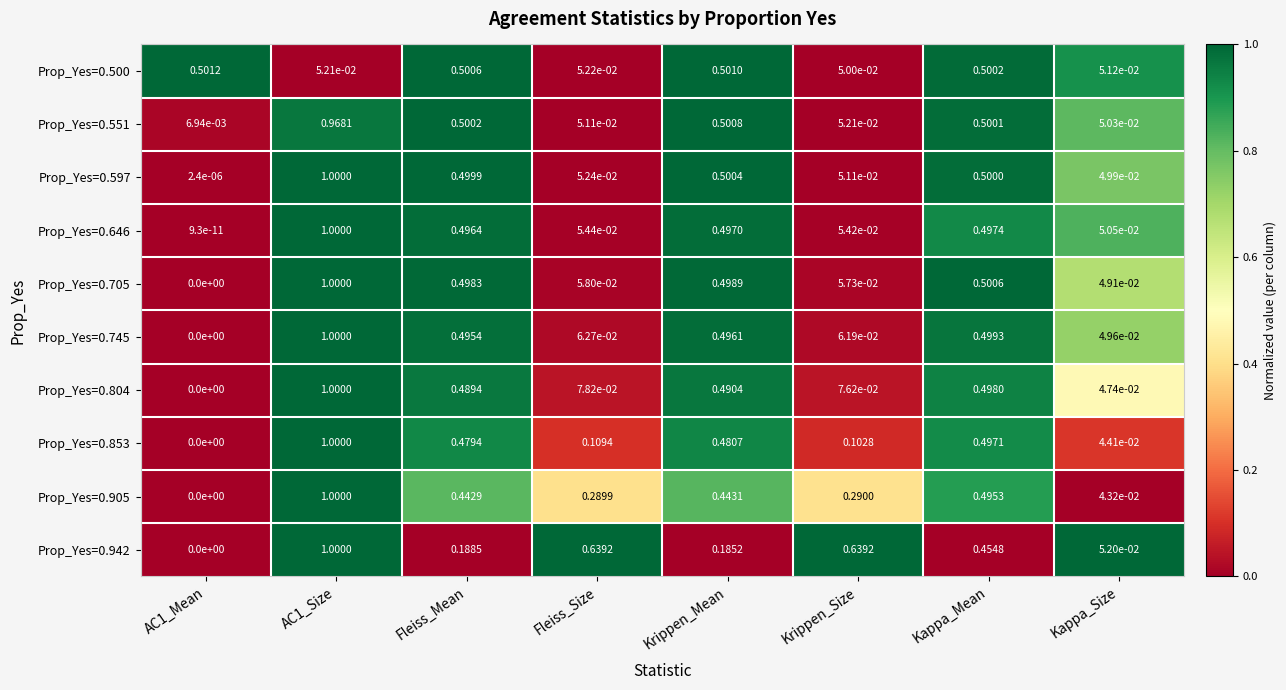

Is the value of Prop_Yes=0.745 at AC1_Mean greater than the value of Prop_Yes=0.597 at Kappa_Size?

No